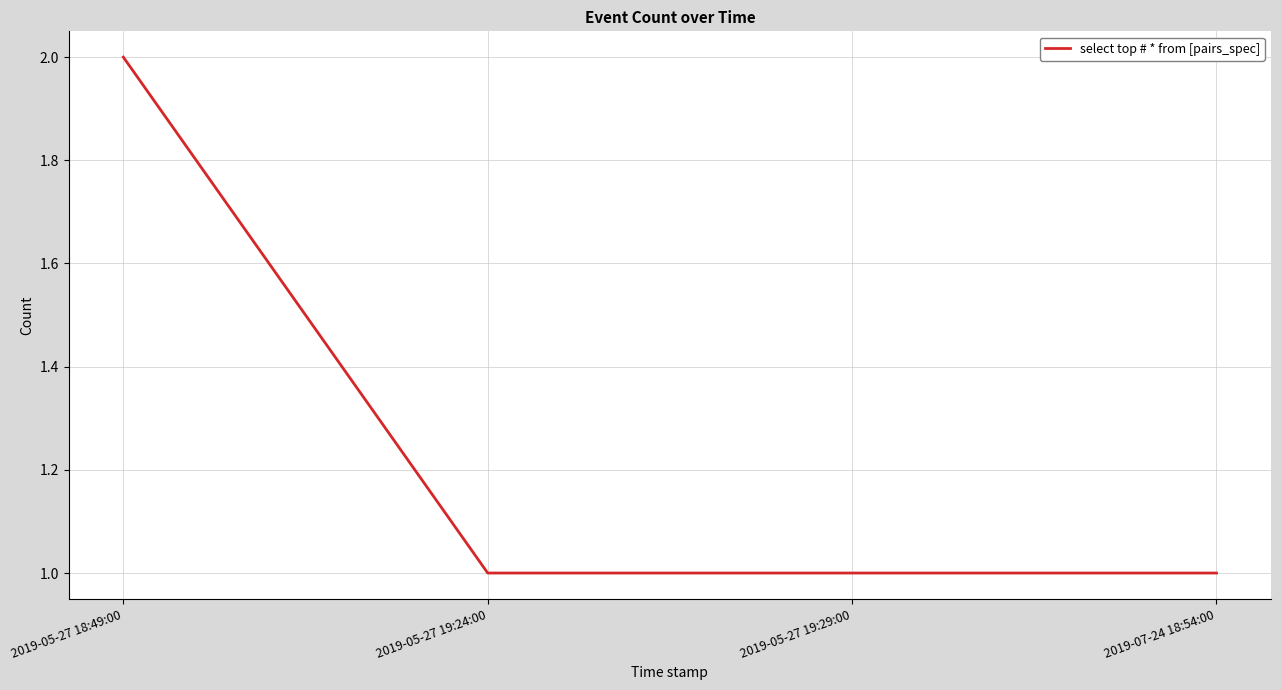

What is the difference between the values at 2019-05-27 18:49:00 and 2019-05-27 19:24:00?

1